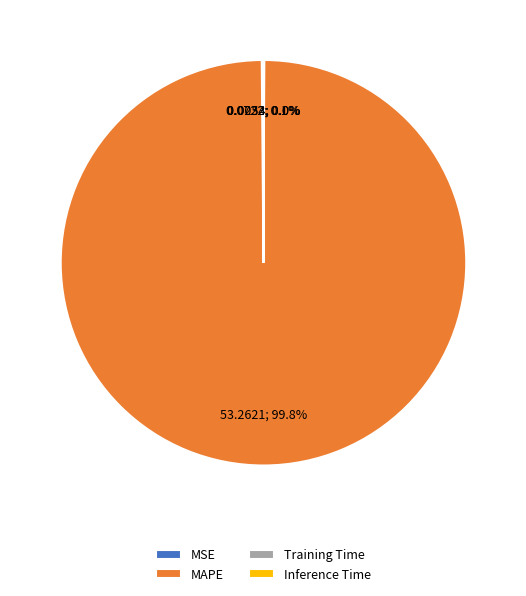

Which category accounts for the majority?

MAPE